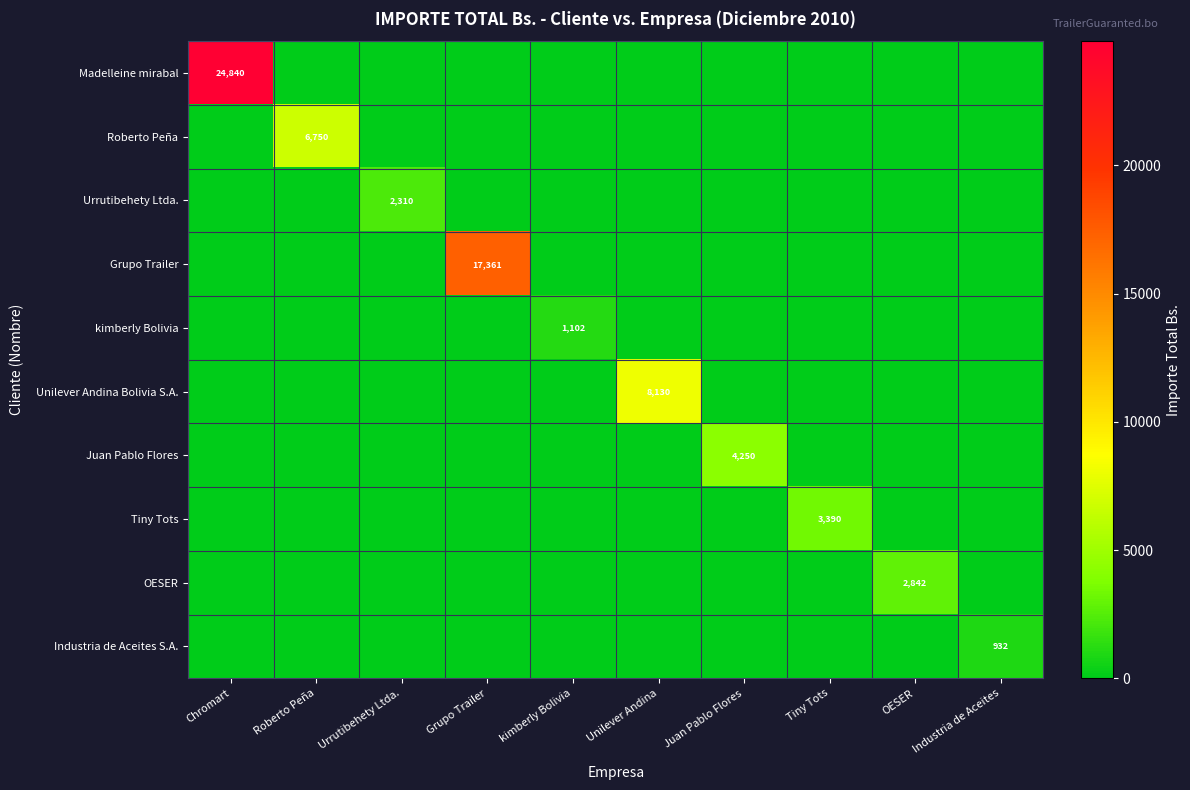

How many data points in Madelleine mirabal are above 0?

1